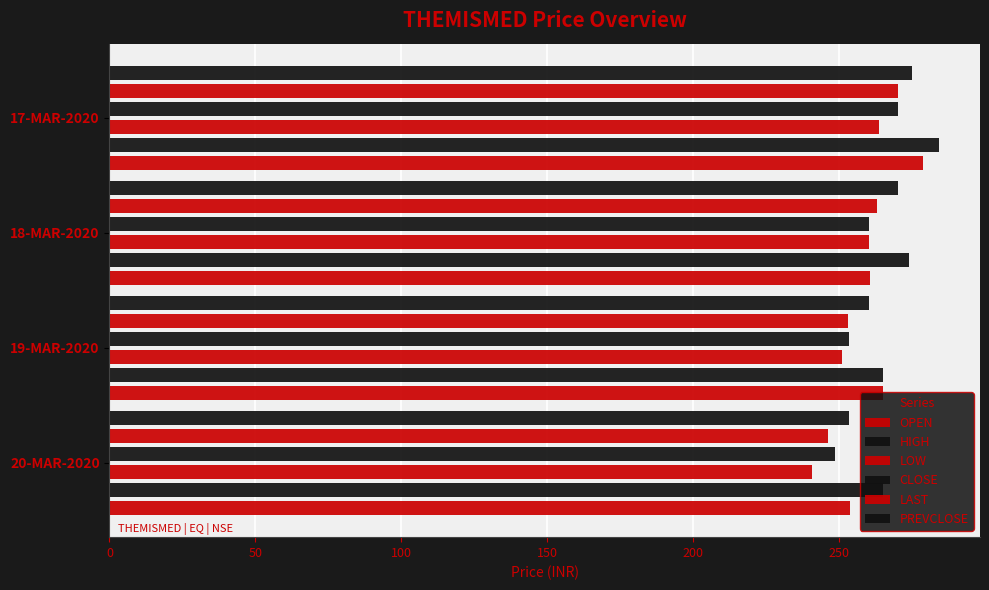

At how many categories does at least one series exceed 270?

2